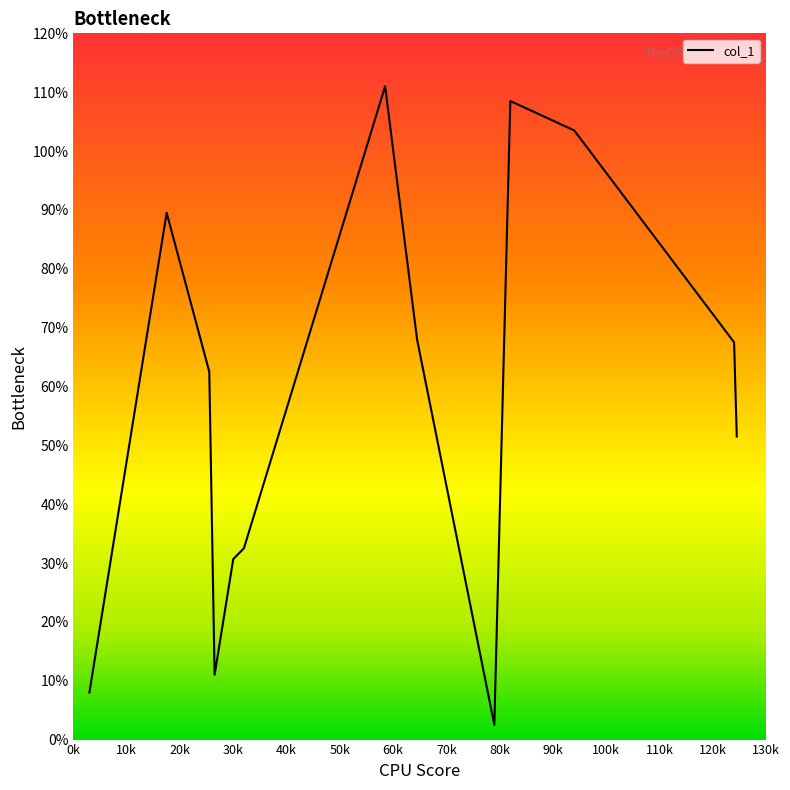

What is the greatest value displayed?

111.0